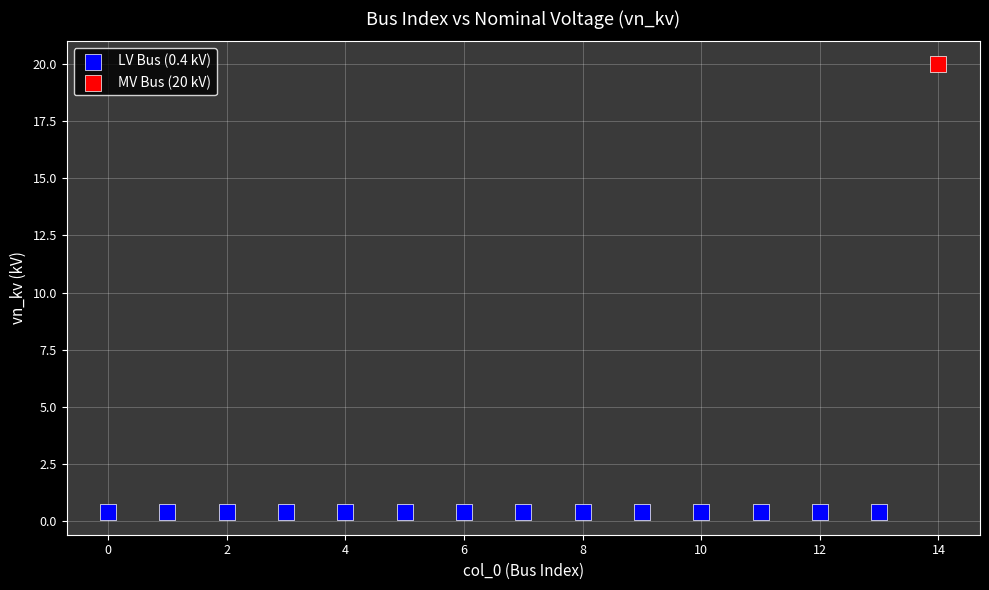

Which series contains the lowest Y value?

LV Bus (0.4 kV)